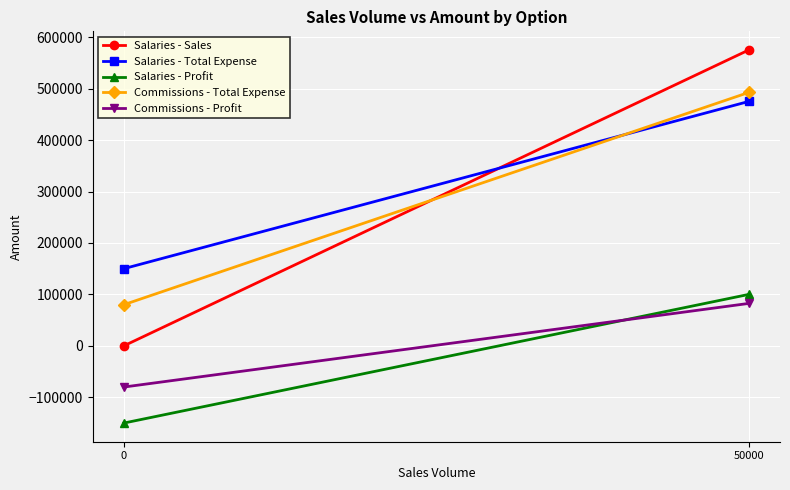

How many lines are shown in the chart?

5